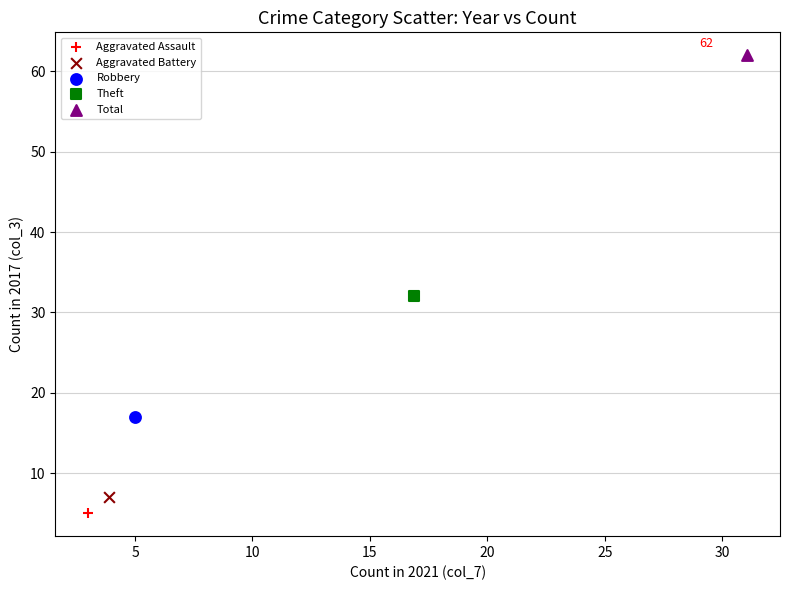

What are all the series names shown in the legend?

Aggravated Assault, Aggravated Battery, Robbery, Theft, Total